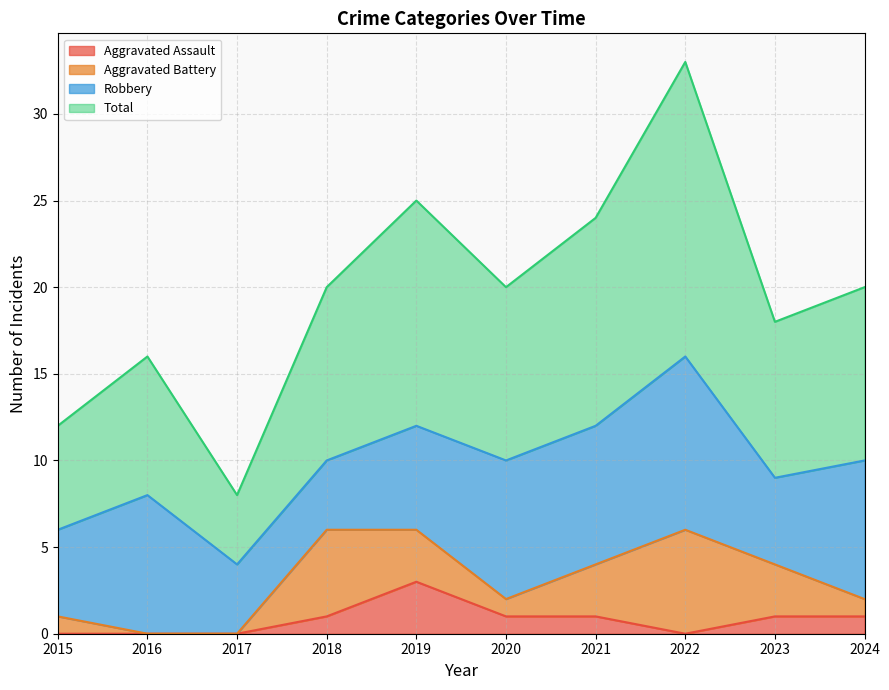

What is the difference between the highest and lowest values at 2020?

19